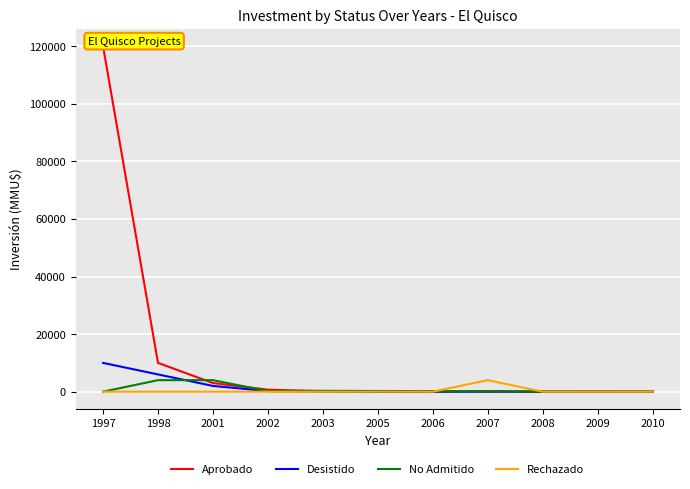

At which category is the sum across all series the highest?

1997